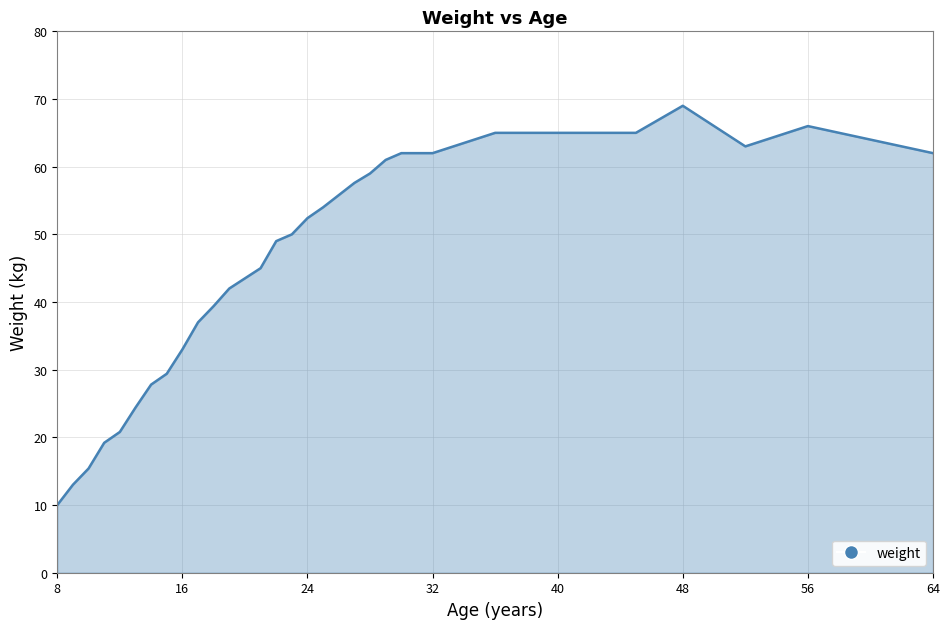

What is the maximum value shown in the chart?

69.0